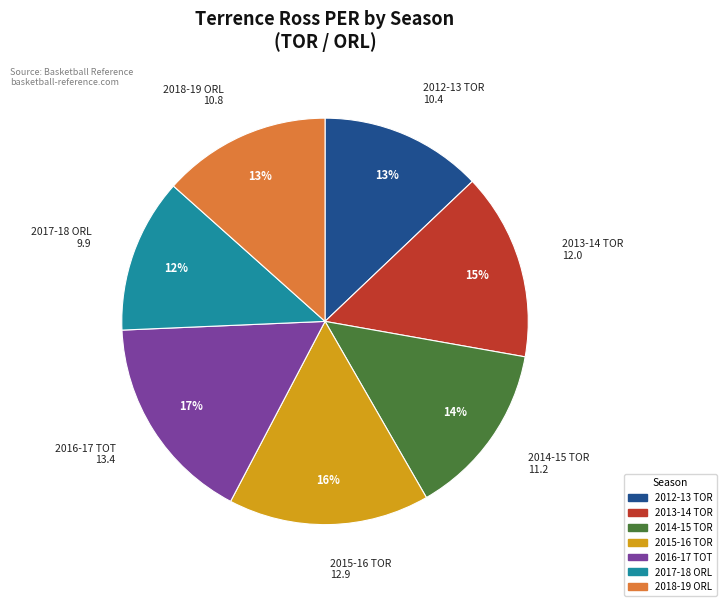

To the nearest percent, what is the combined percentage of 2017-18 ORL and 2012-13 TOR?

25%